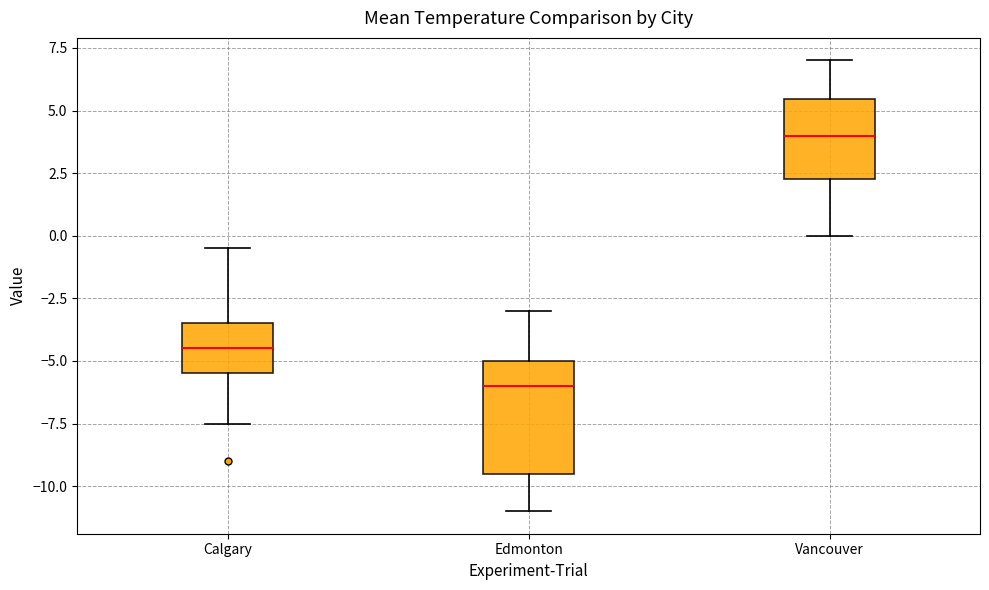

Reading left to right, read every box against the y-axis: the position of its median line, the range the box covers, and the ends of its whiskers. The values are not printed on the chart, so give them approximately, as read against the axis.

Calgary: median -4.5, box -5.5 to -3.5, whiskers -7.5 to -0.5
Edmonton: median -6.0, box -9.5 to -5.0, whiskers -11.0 to -3.0
Vancouver: median 4.0, box 2.5 to 5.5, whiskers 0.0 to 7.0